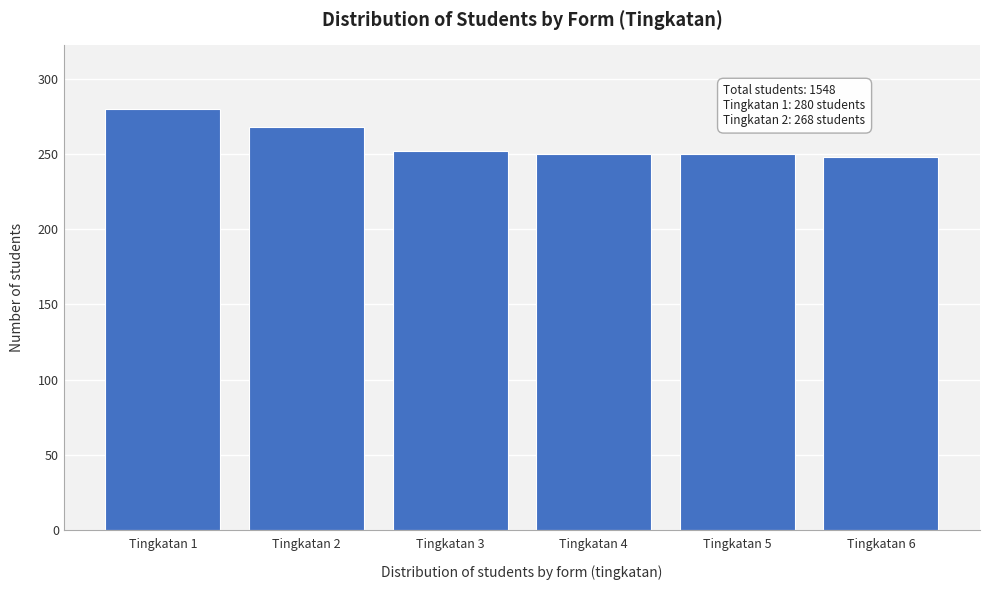

Reading left to right, transcribe all the data shown in this chart.

Tingkatan 1=280	Tingkatan 2=268	Tingkatan 3=252	Tingkatan 4=250	Tingkatan 5=250	Tingkatan 6=248